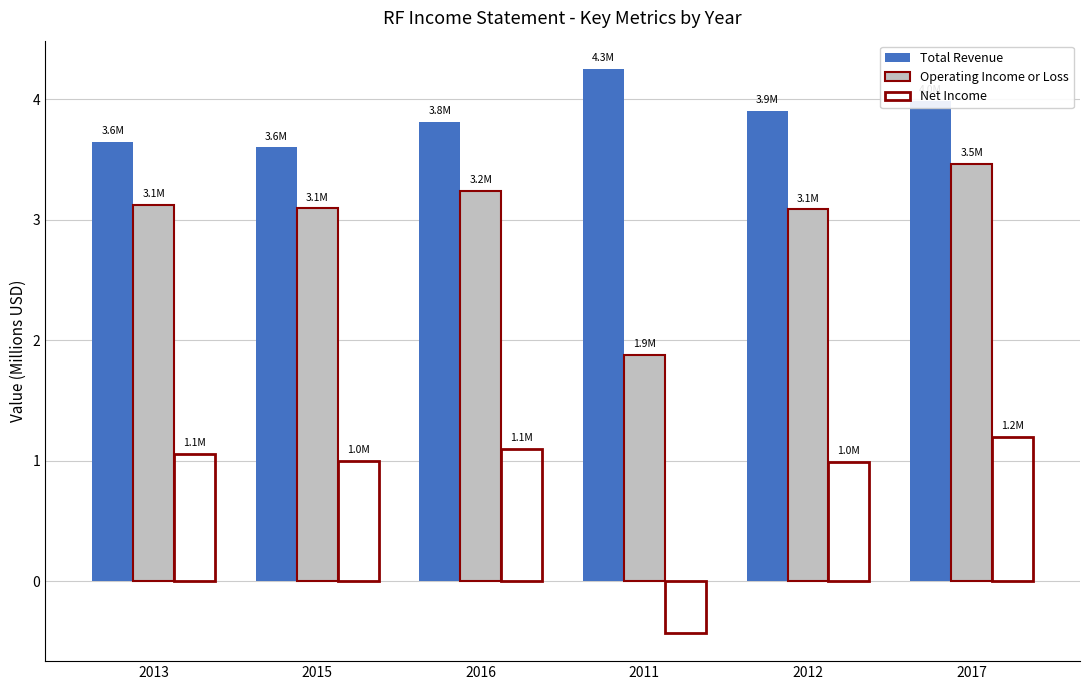

At how many categories does at least one series exceed 2?

6